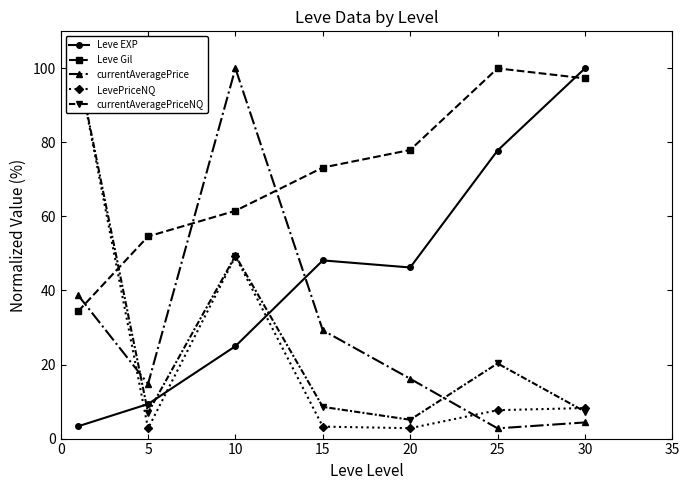

Is the value of LevePriceNQ at 15 greater than the value of currentAveragePrice at 5?

No